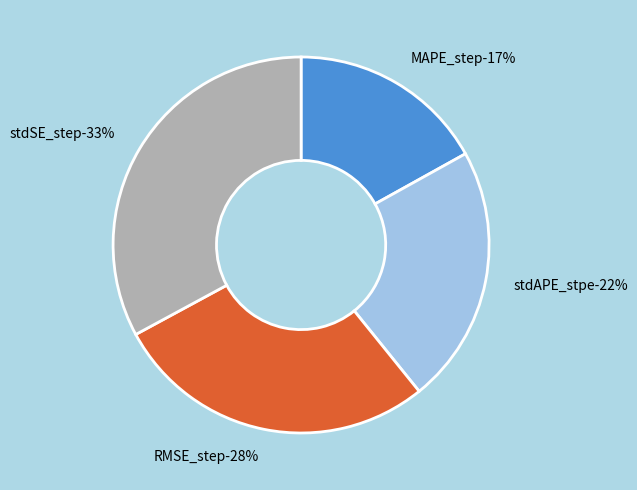

Is it true that stdSE_step is 38% of the pie?

False